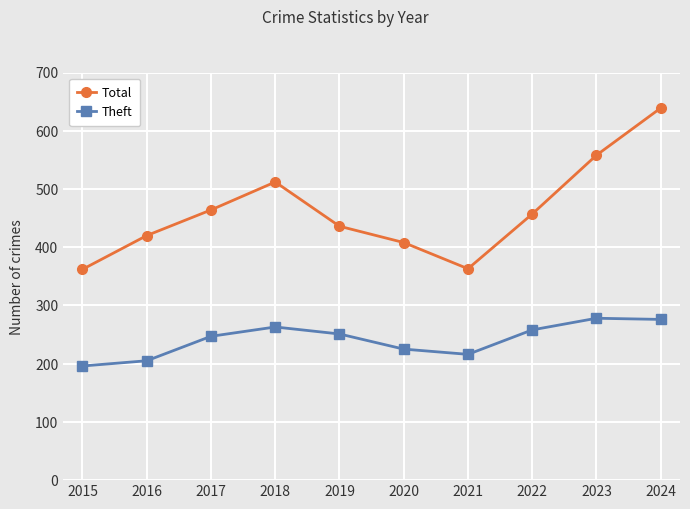

What is the sum of all Total values?

4619